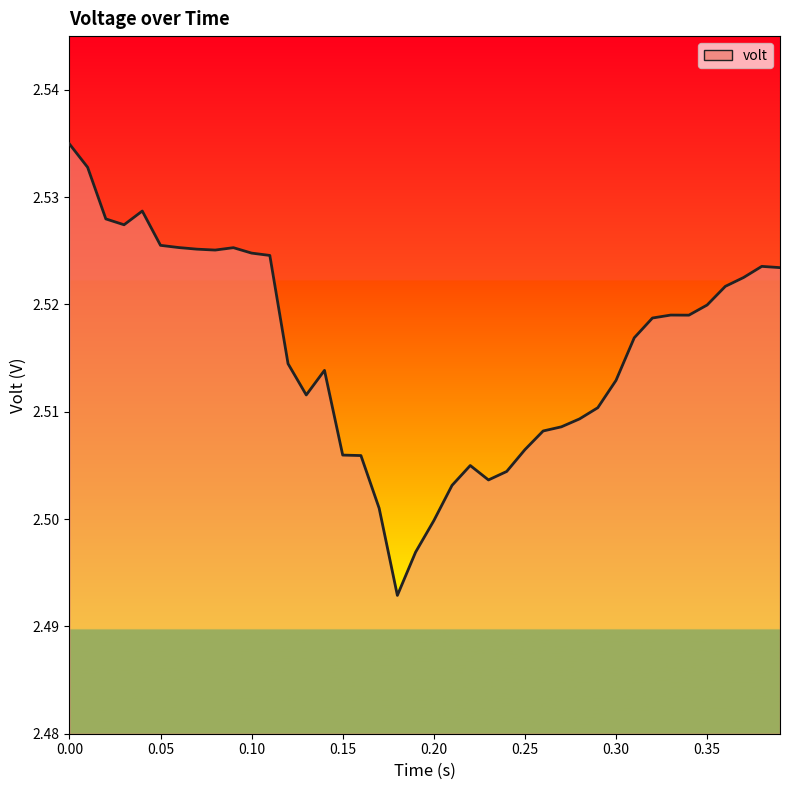

Is it true that the value at 0.10 is 3.4?

False